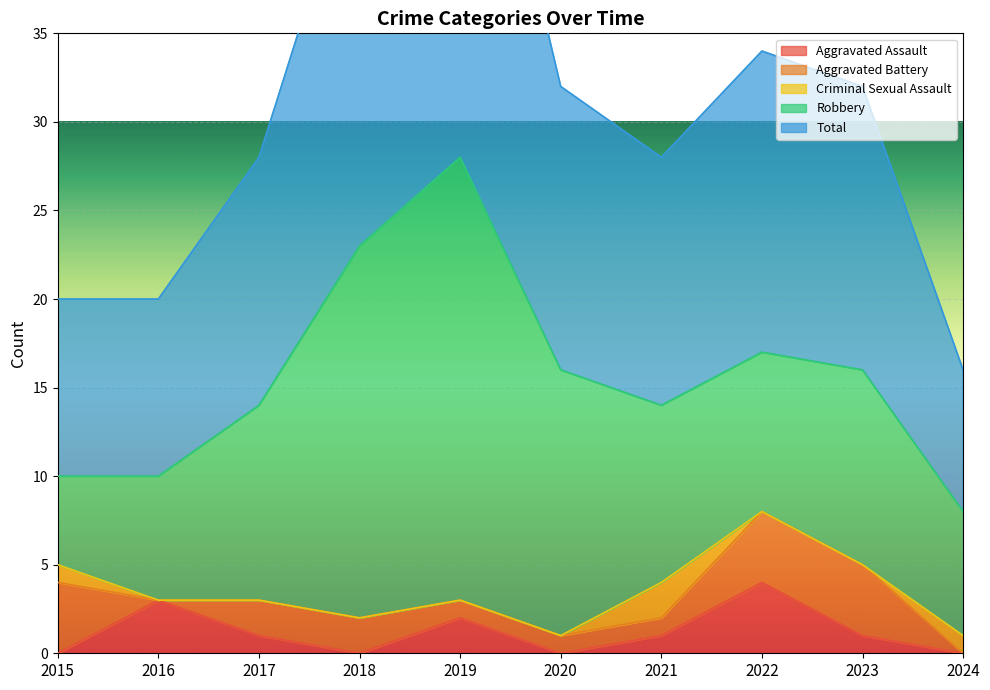

Between 2018 and 2020, which series saw the biggest shift?

Total